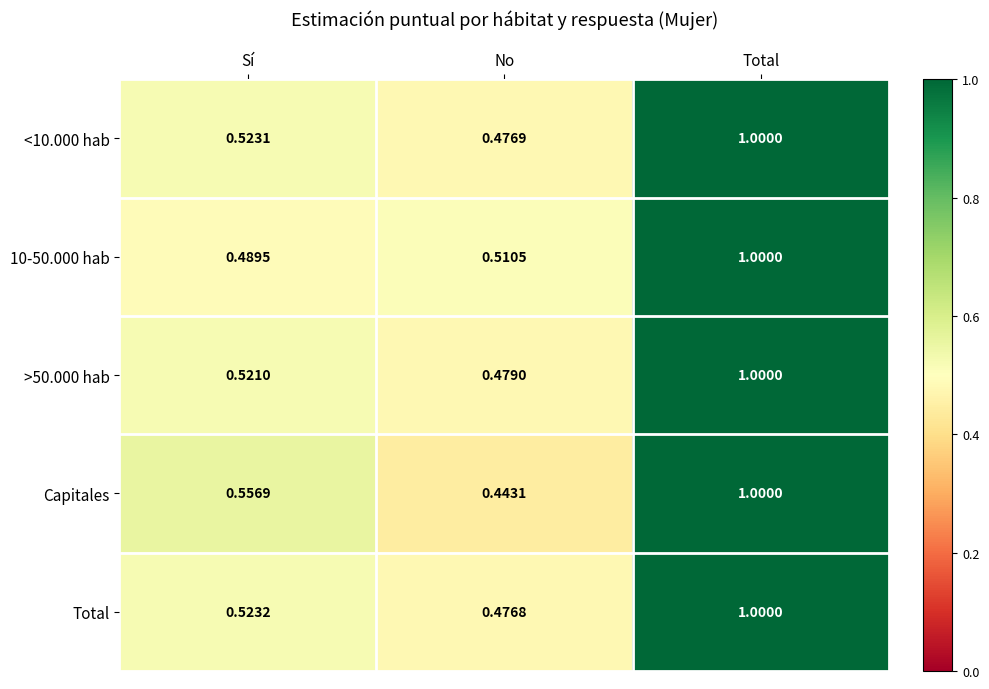

At which label does Total reach its minimum?

No